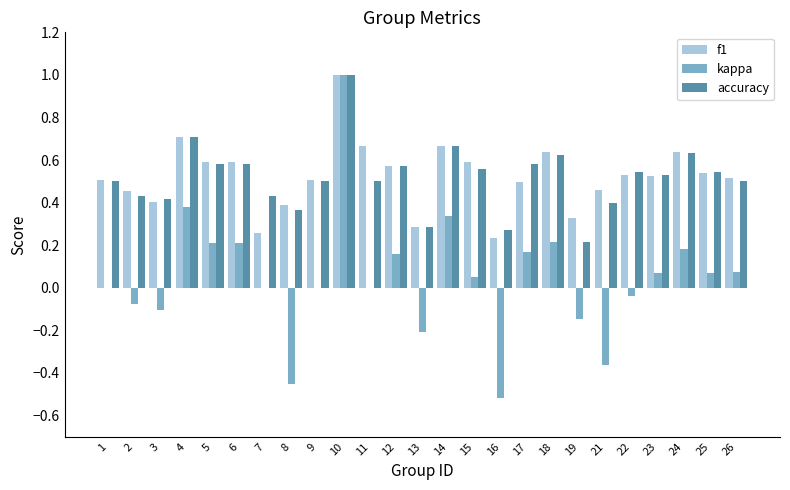

What is the maximum value for kappa?

1.0